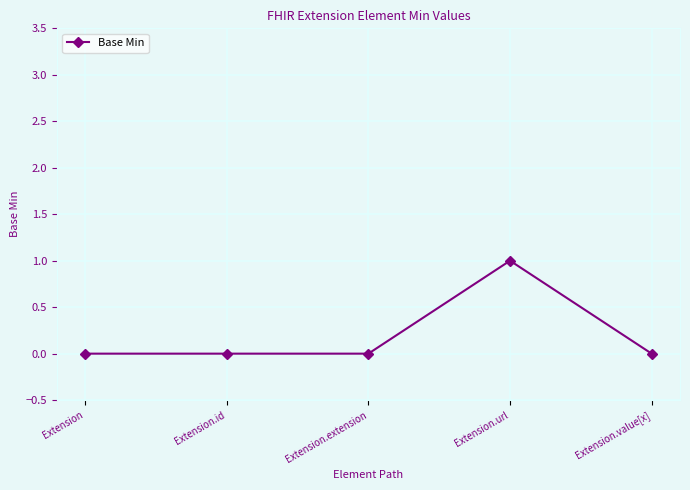

True or false: the data has more than 0 interior local peaks.

True